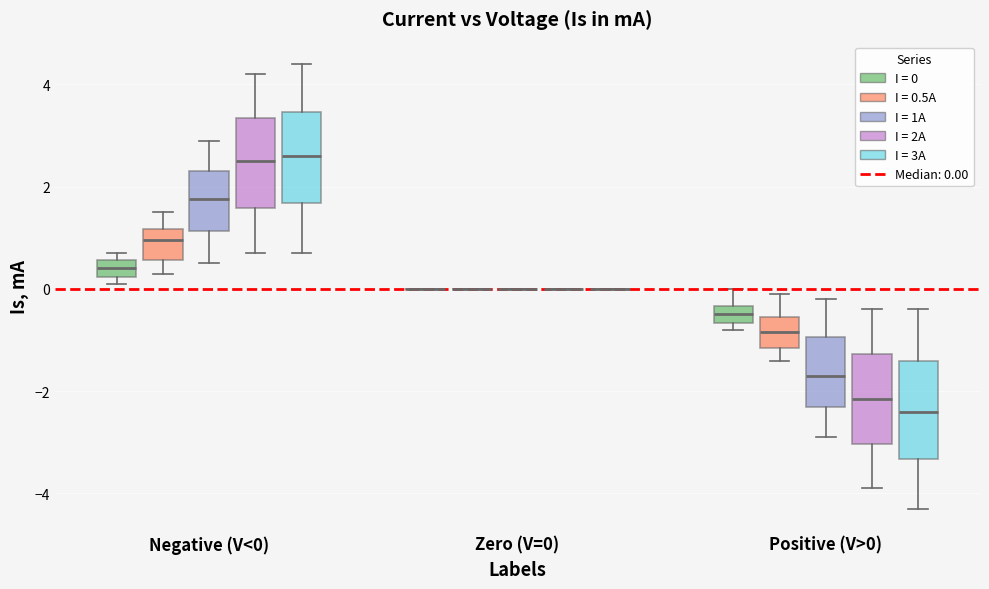

Reading left to right, read every box against the y-axis: the position of its median line, the range the box covers, and the ends of its whiskers. The values are not printed on the chart, so give them approximately, as read against the axis.

Negative (V<0) (I = 0): median 0.4, box 0.2 to 0.6, whiskers 0.2 (just below the box's lower edge) to 0.8
Negative (V<0) (I = 0.5A): median 1.0, box 0.6 to 1.2, whiskers 0.4 to 1.6
Negative (V<0) (I = 1A): median 1.8, box 1.2 to 2.4, whiskers 0.6 to 3.0
Negative (V<0) (I = 2A): median 2.6, box 1.6 to 3.4, whiskers 0.8 to 4.2
Negative (V<0) (I = 3A): median 2.6, box 1.6 to 3.4, whiskers 0.8 to 4.4
Zero (V=0) (I = 0): box collapsed to a line at 0.0, whiskers 0.0 to 0.0
Zero (V=0) (I = 0.5A): box collapsed to a line at 0.0, whiskers 0.0 to 0.0
Zero (V=0) (I = 1A): box collapsed to a line at 0.0, whiskers 0.0 to 0.0
Zero (V=0) (I = 2A): box collapsed to a line at 0.0, whiskers 0.0 to 0.0
Zero (V=0) (I = 3A): box collapsed to a line at 0.0, whiskers 0.0 to 0.0
Positive (V>0) (I = 0): median -0.4 (inside the box), box -0.6 to -0.4, whiskers -0.8 to 0.0
Positive (V>0) (I = 0.5A): median -0.8, box -1.2 to -0.6, whiskers -1.4 to 0.0
Positive (V>0) (I = 1A): median -1.6, box -2.2 to -1.0, whiskers -2.8 to -0.2
Positive (V>0) (I = 2A): median -2.2, box -3.0 to -1.2, whiskers -3.8 to -0.4
Positive (V>0) (I = 3A): median -2.4, box -3.4 to -1.4, whiskers -4.2 to -0.4